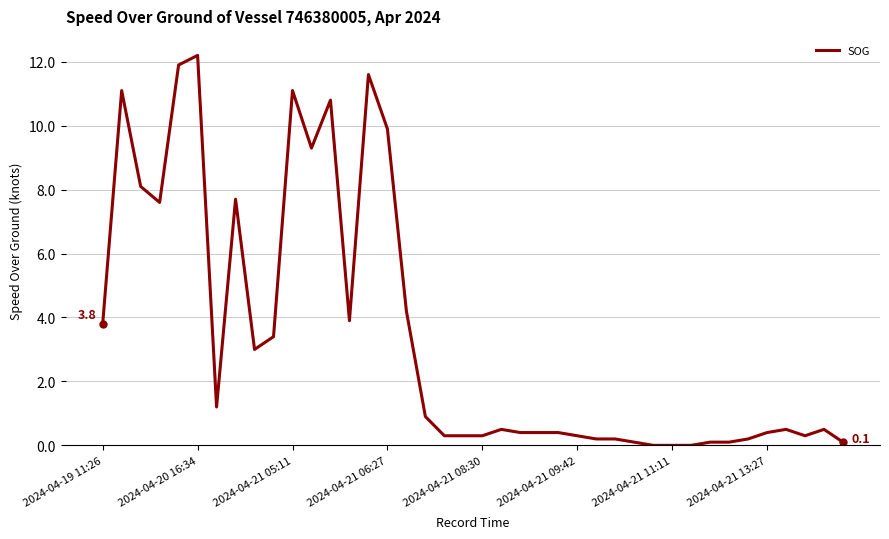

What is the greatest value displayed?

12.2